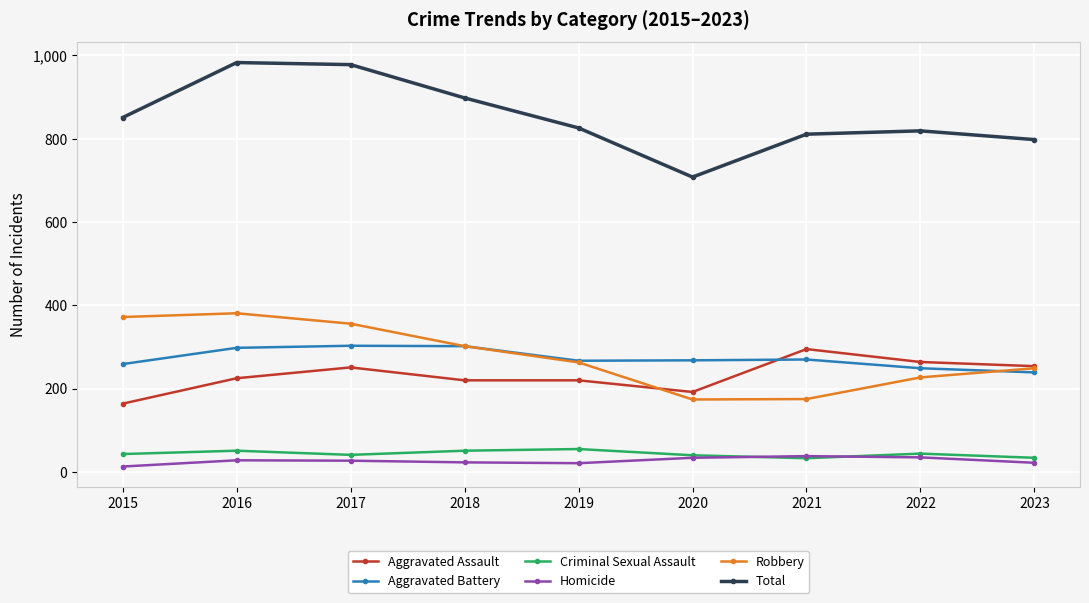

What is the difference between the second highest and second lowest values in the Aggravated Battery series?

53